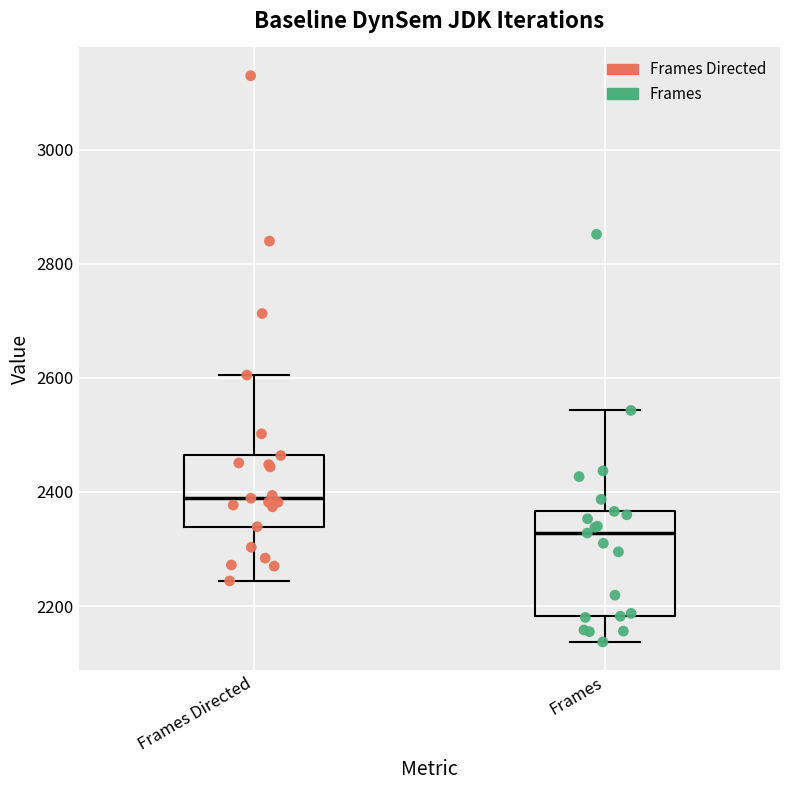

Comparing the boxes themselves (not the whiskers), which one is the tallest?

Frames